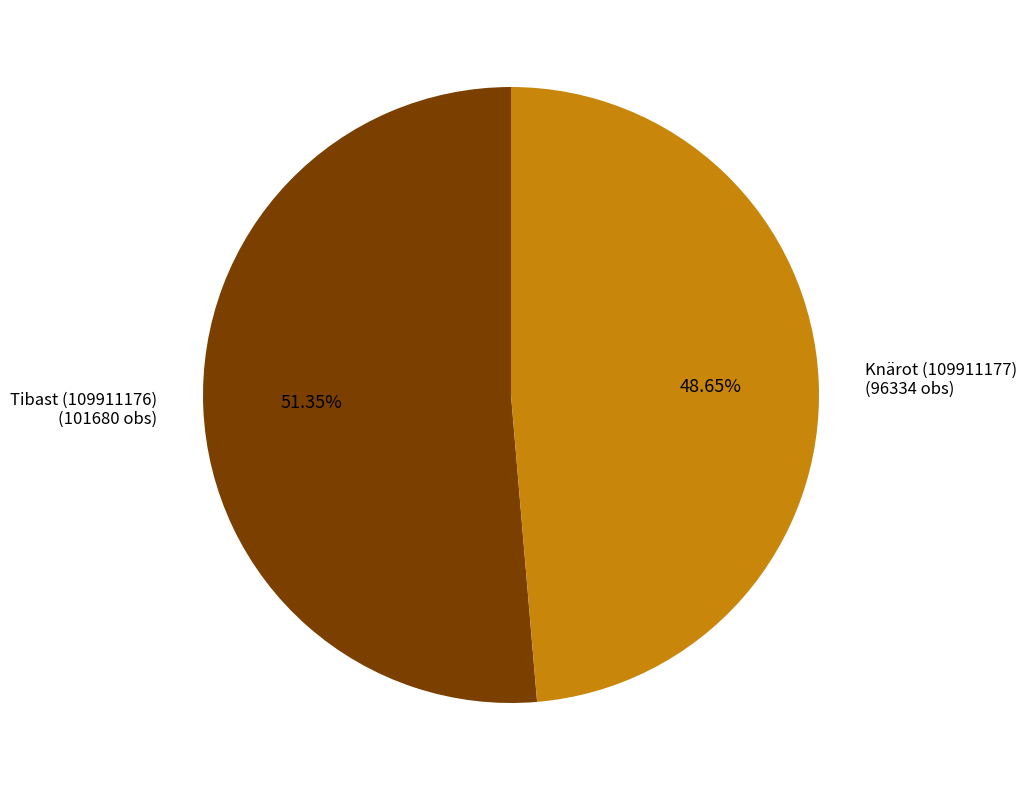

To the nearest percent, what percentage of the pie is Knärot (109911177)?

49%